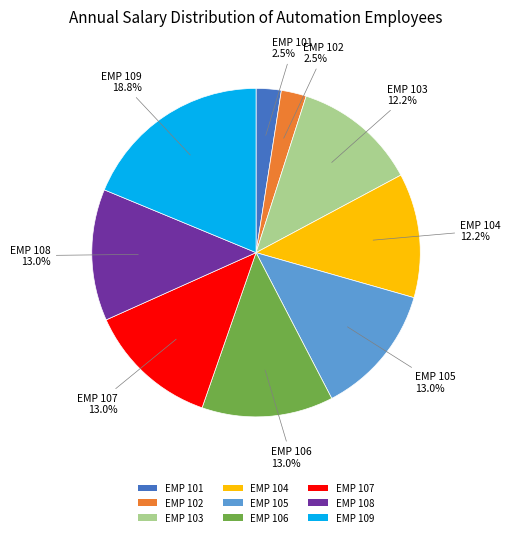

True or false: EMP 106 accounts for 13% of the total.

True